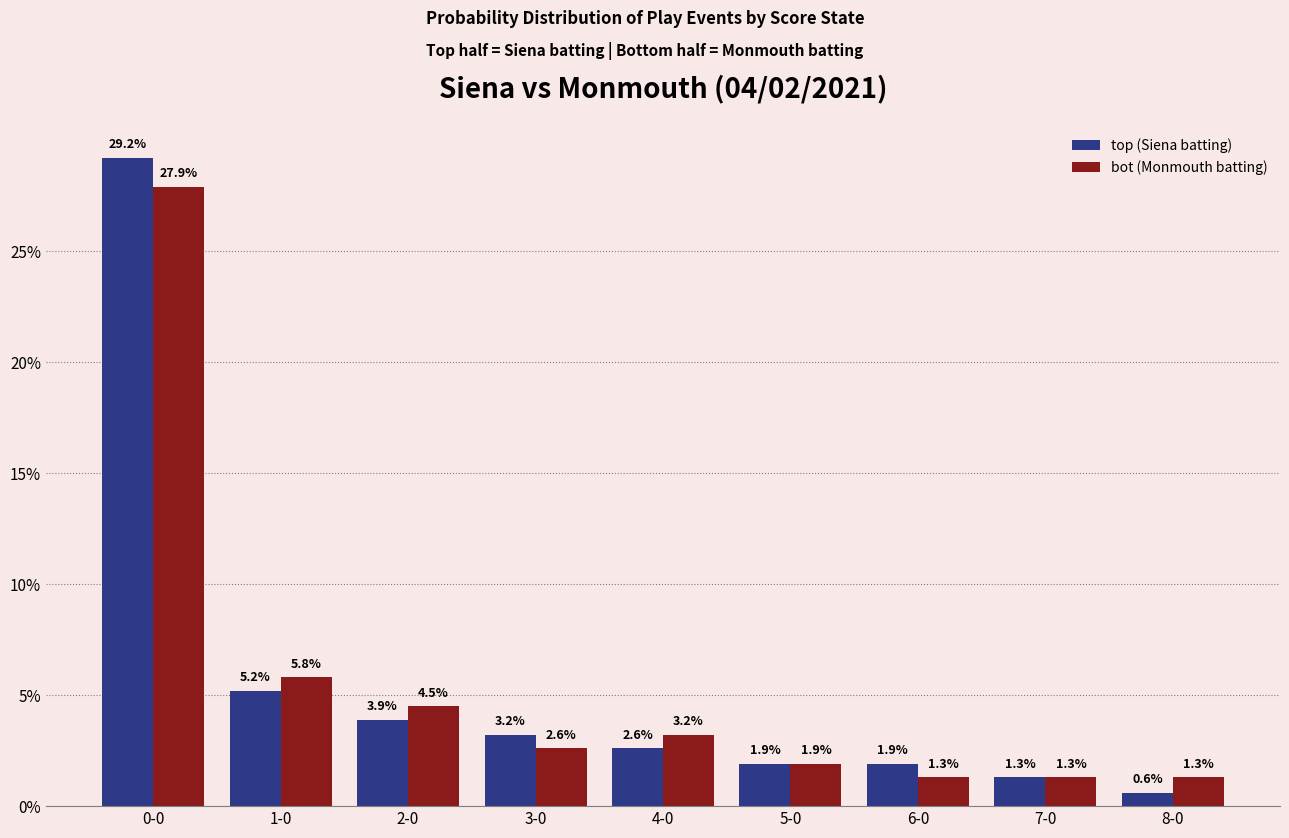

At how many categories does at least one series exceed 4?

3